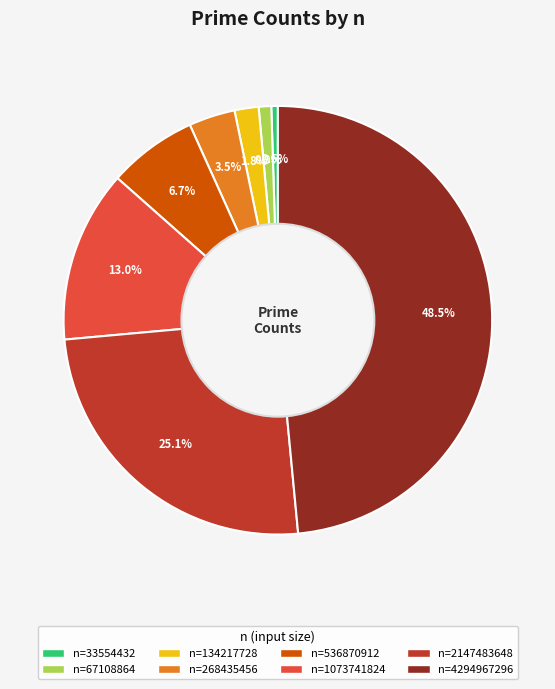

Is there any slice that represents more than half of the pie?

No